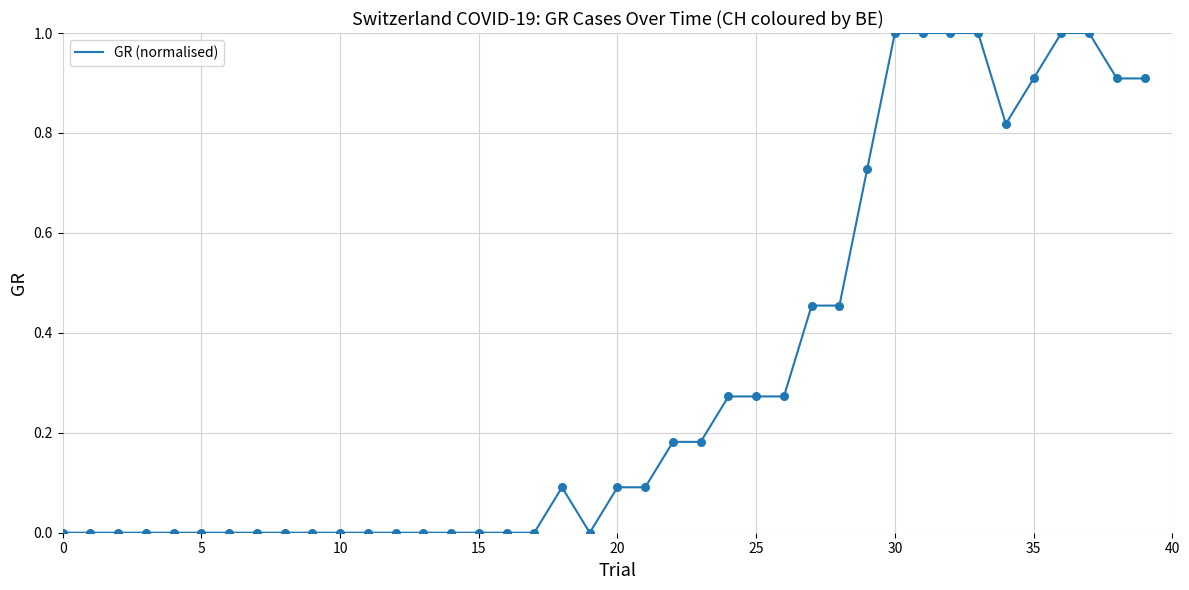

What is the maximum value shown in the chart?

1.0